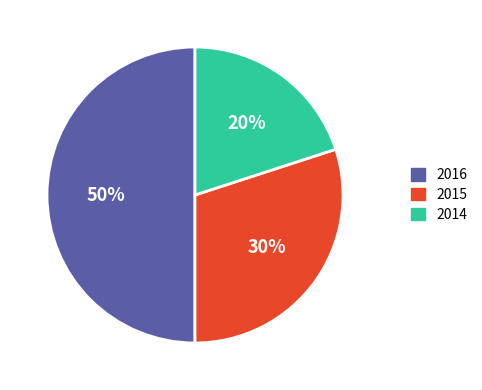

Approximately how many times larger is the value at 2016 compared to 2014?

2.5